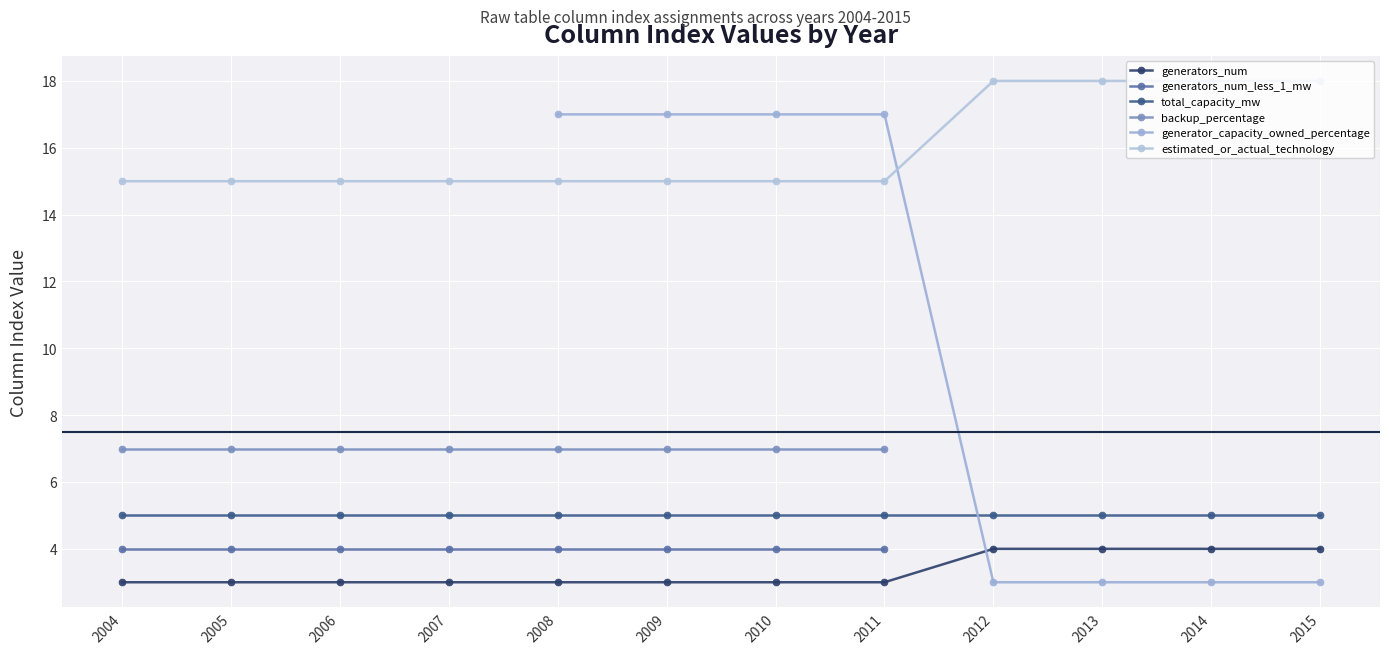

Where is estimated_or_actual_technology nearest to the value 16?

2004